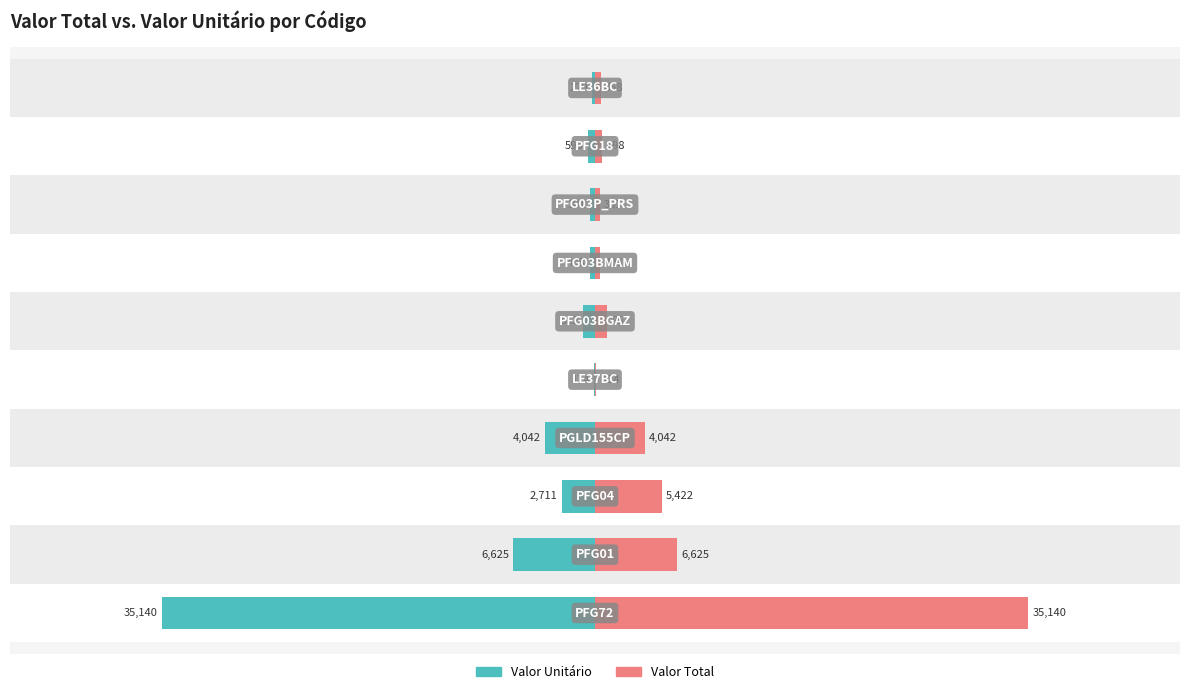

What is the maximum value for Valor Total?

35139.7